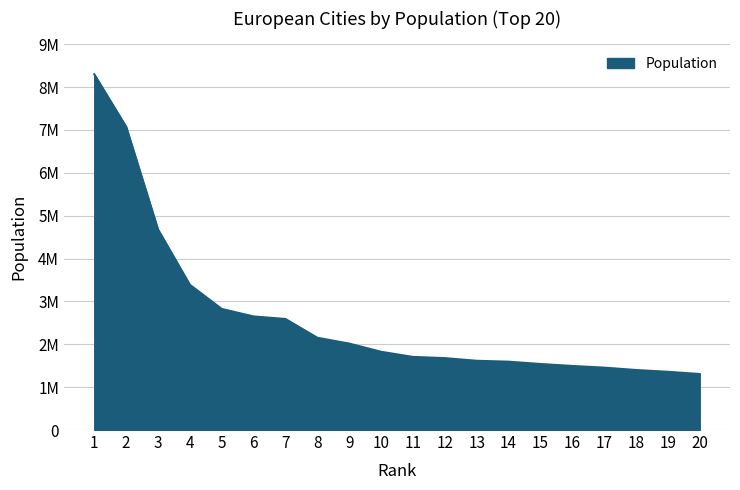

Does the chart have visible grid lines?

Yes